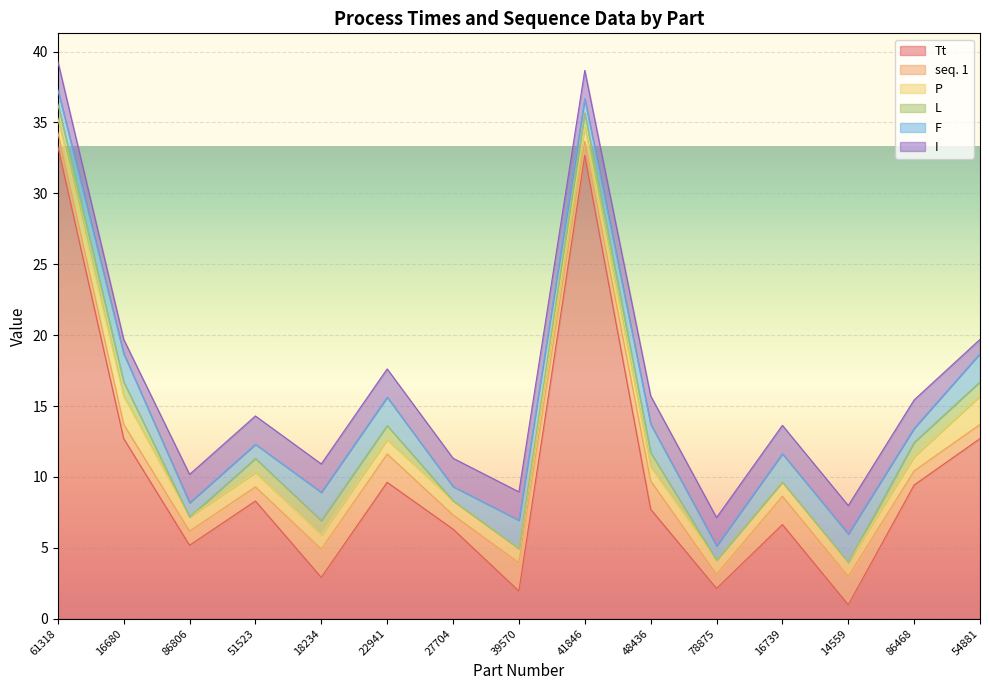

True or false: P and F cross at least once.

False